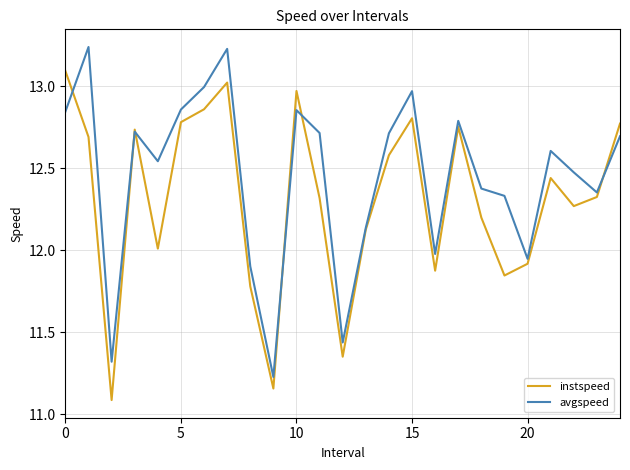

How many categories are shown in the chart?

25